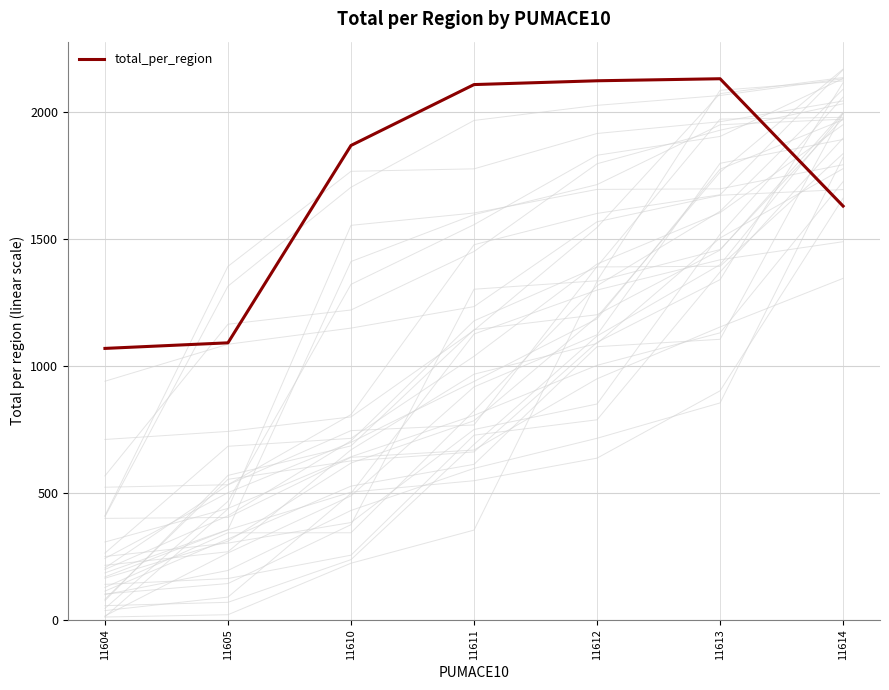

What is the change in value from 11610 to 11612?

+255